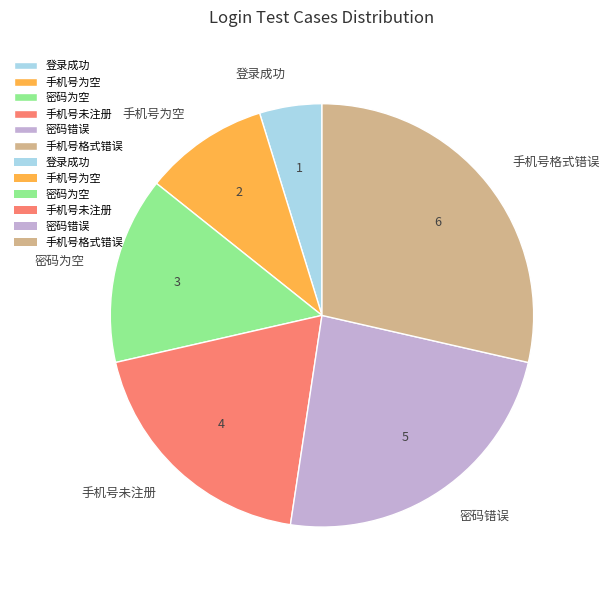

Which category has the biggest portion of the pie?

手机号格式错误